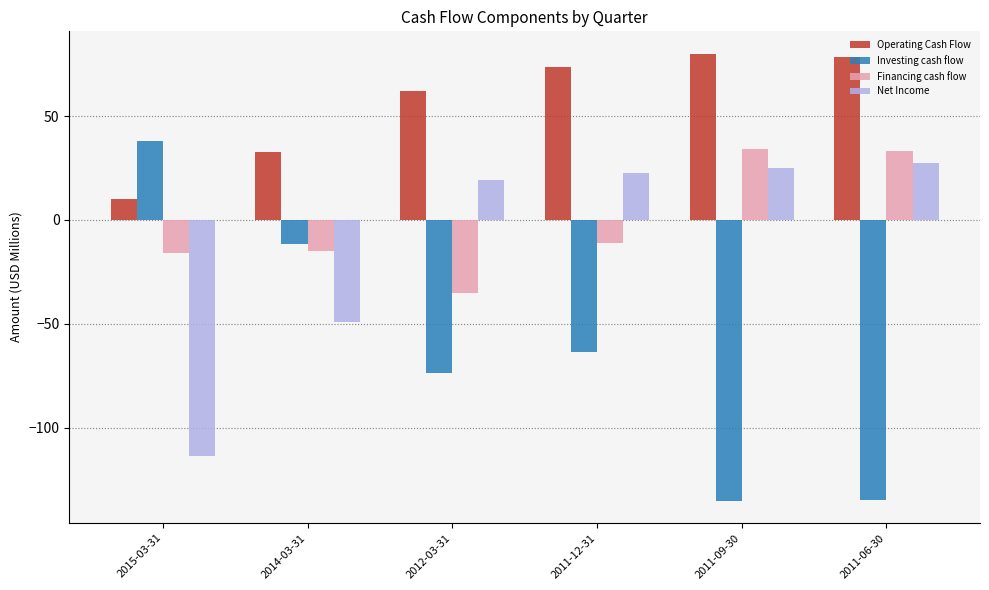

Where does the Operating Cash Flow series first go above 73?

2011-12-31